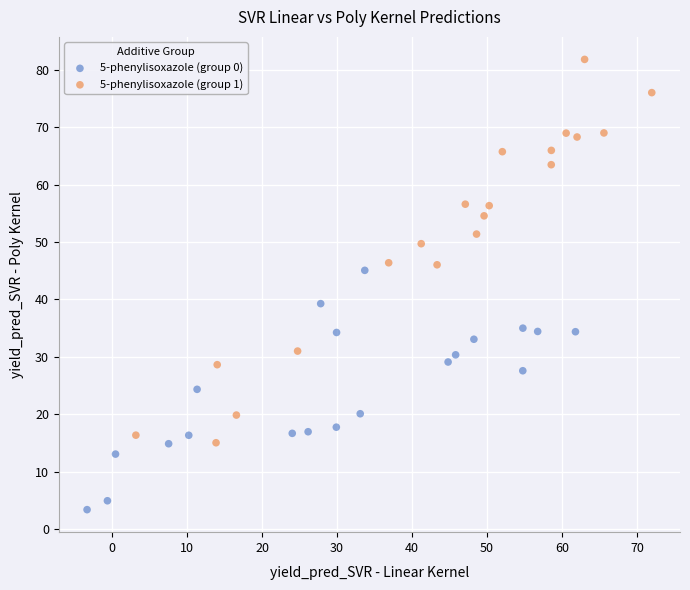

What are all the series names shown in the legend?

5-phenylisoxazole (group 0), 5-phenylisoxazole (group 1)